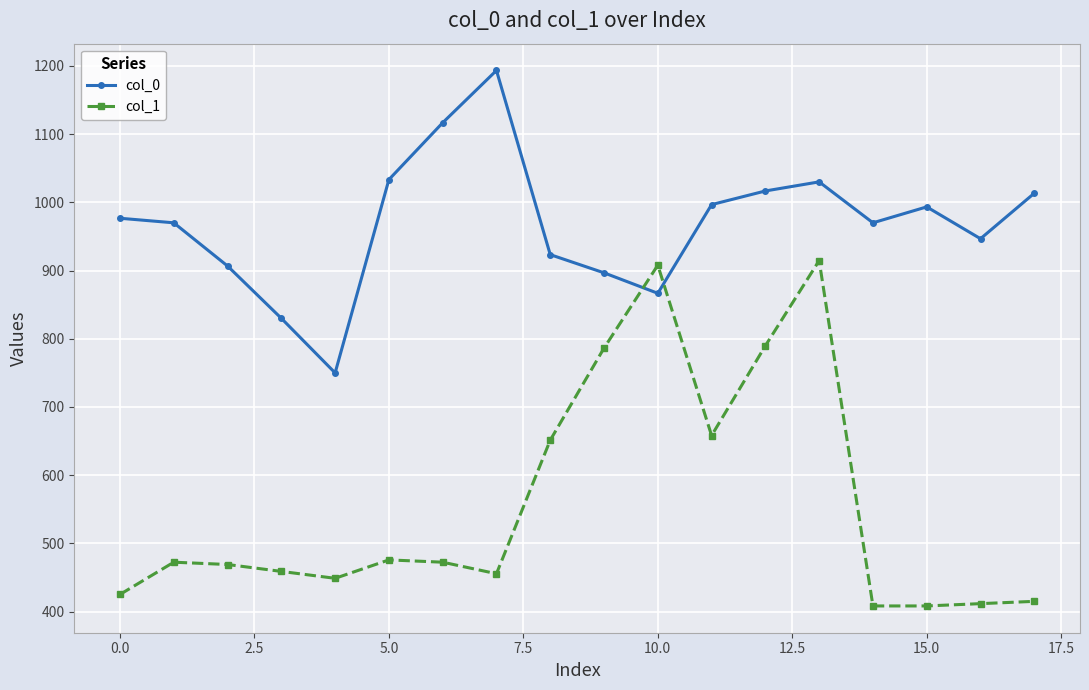

What is the minimum value shown in the chart?

408.4